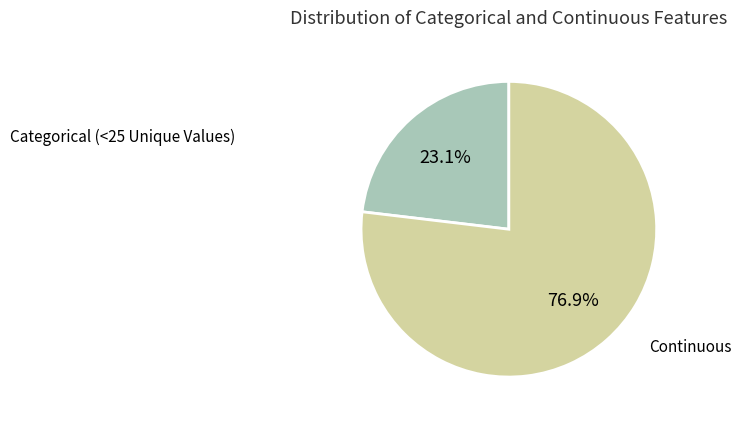

Count the number of slices in the pie.

2